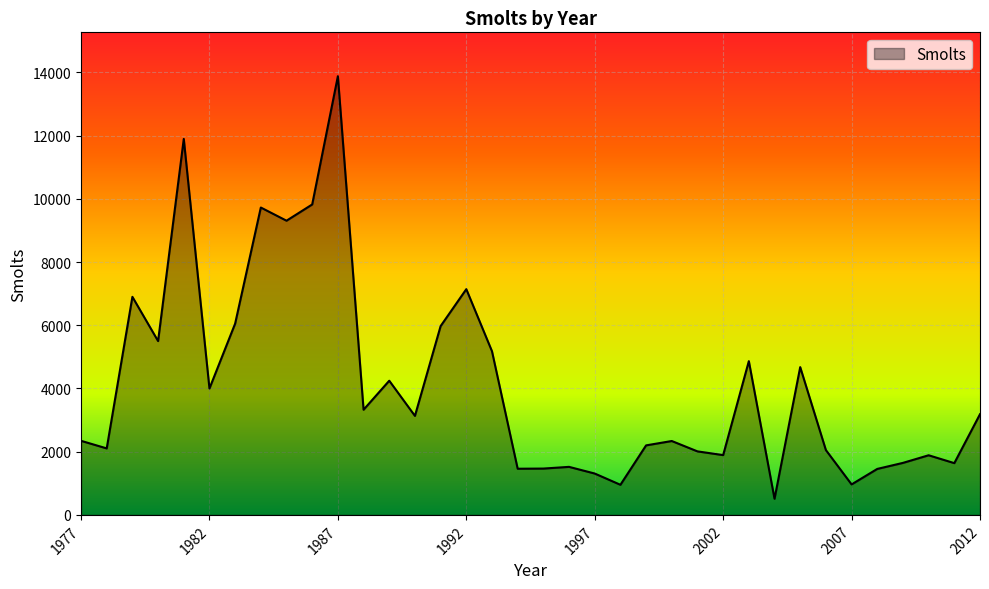

What is the difference between the maximum and minimum values?

13370